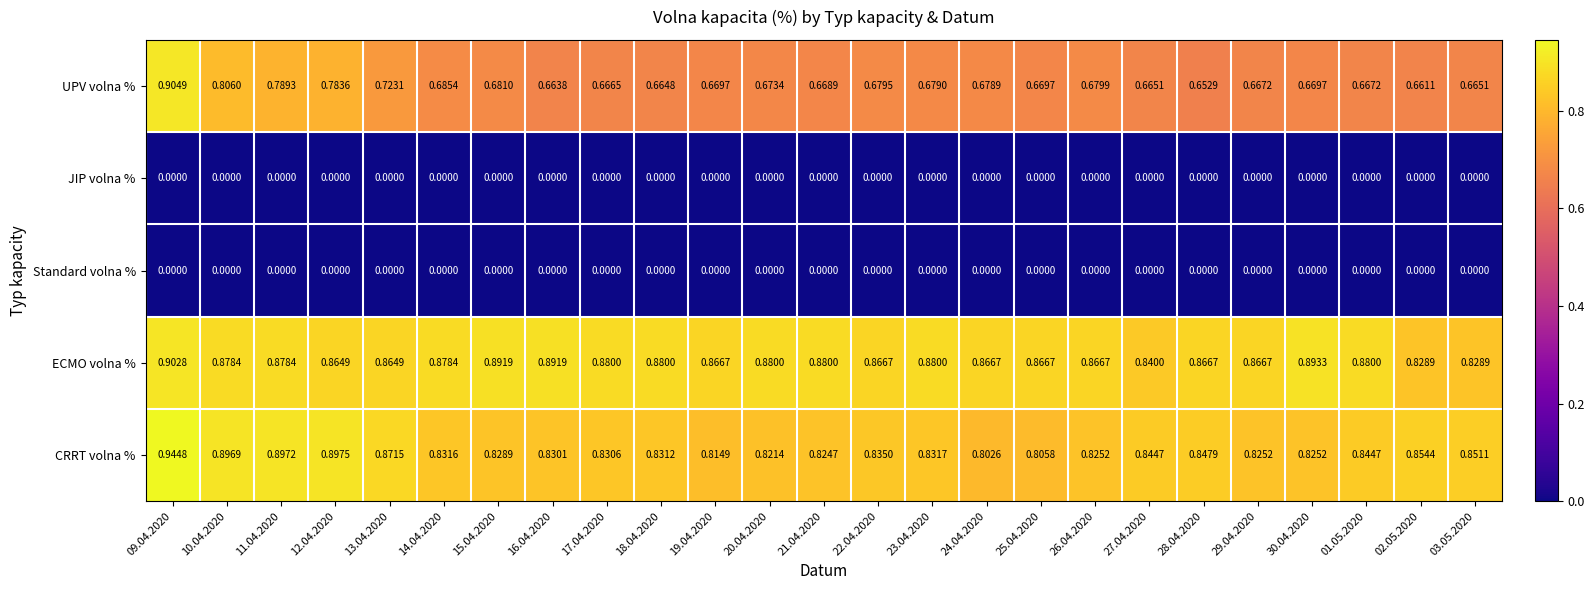

Which series has the largest range (max minus min)?

UPV volna %